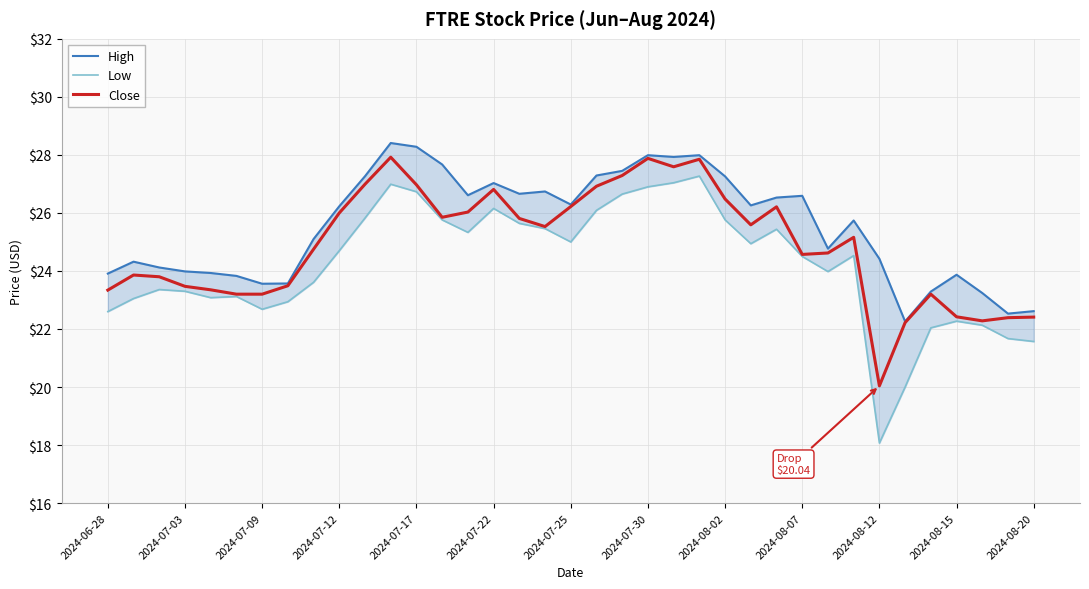

At how many categories does at least one series exceed 25?

21